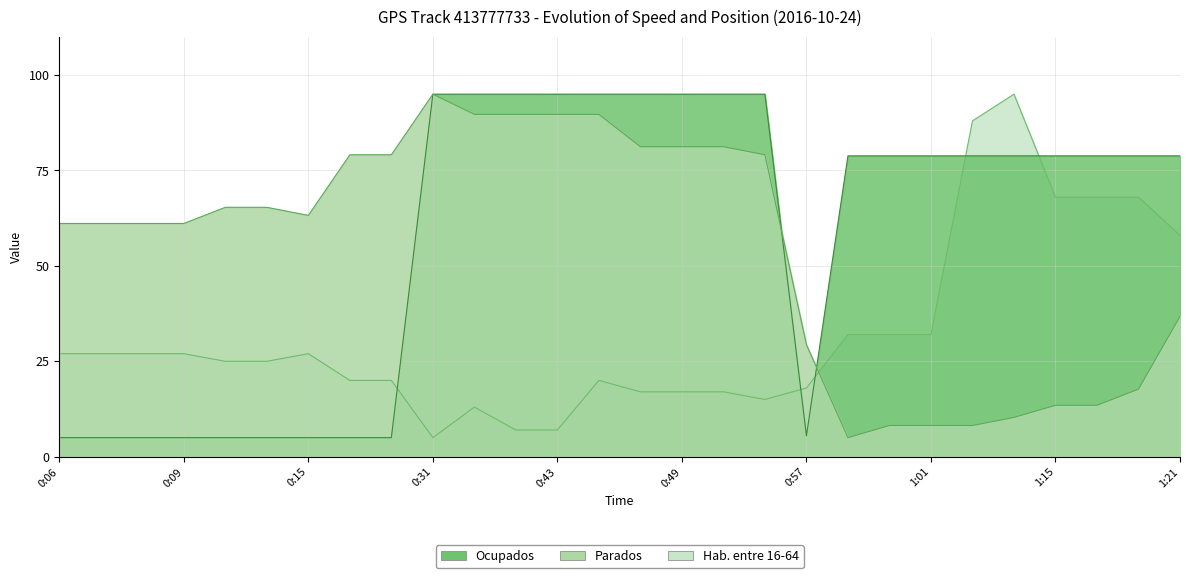

How many lines are shown in the chart?

3